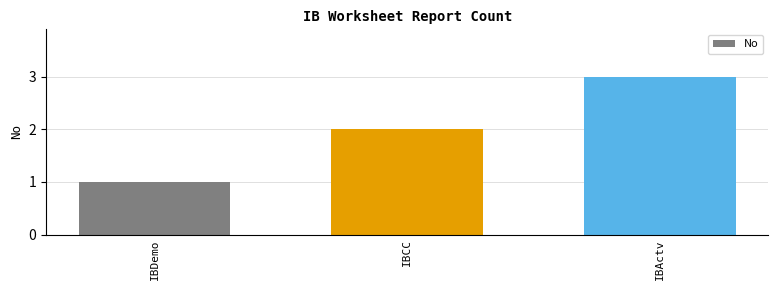

Count the values in the range 1 to 3.

3